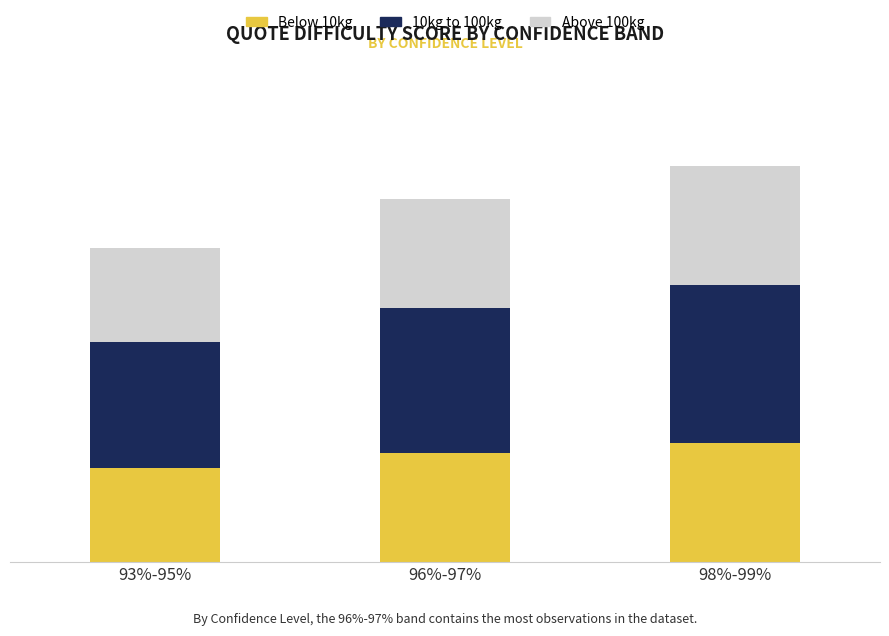

Between 93%-95% and 98%-99%, which series saw the biggest shift?

10kg to 100kg